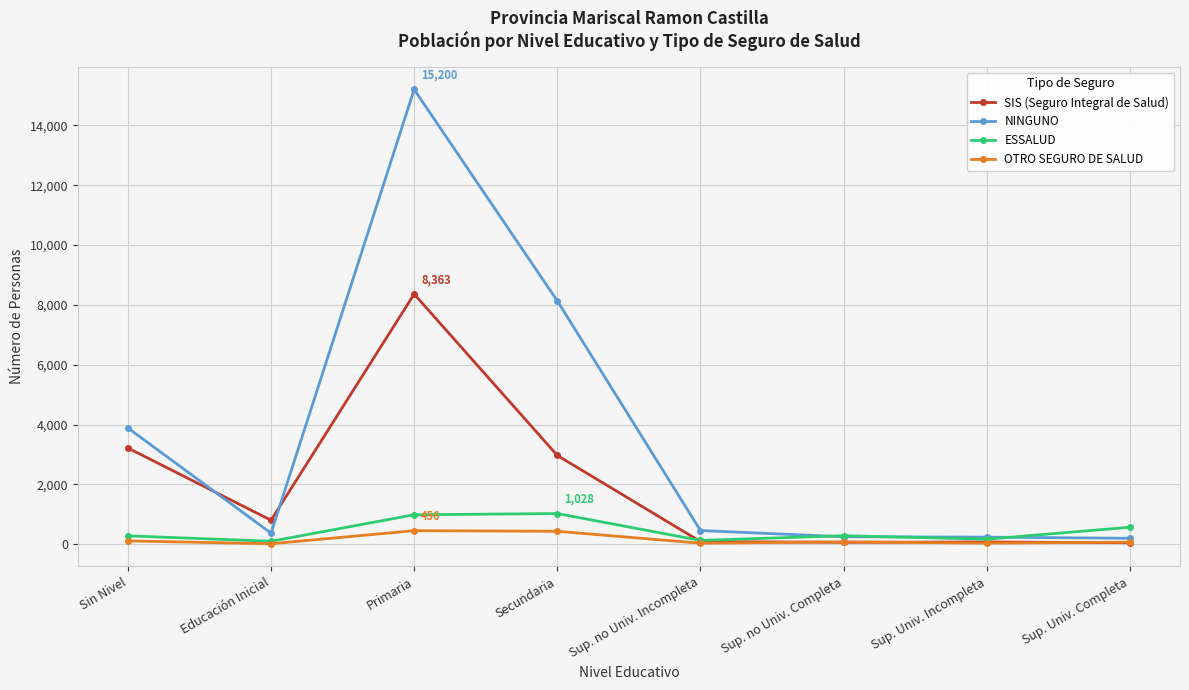

At which category does NINGUNO reach its first local peak?

Primaria